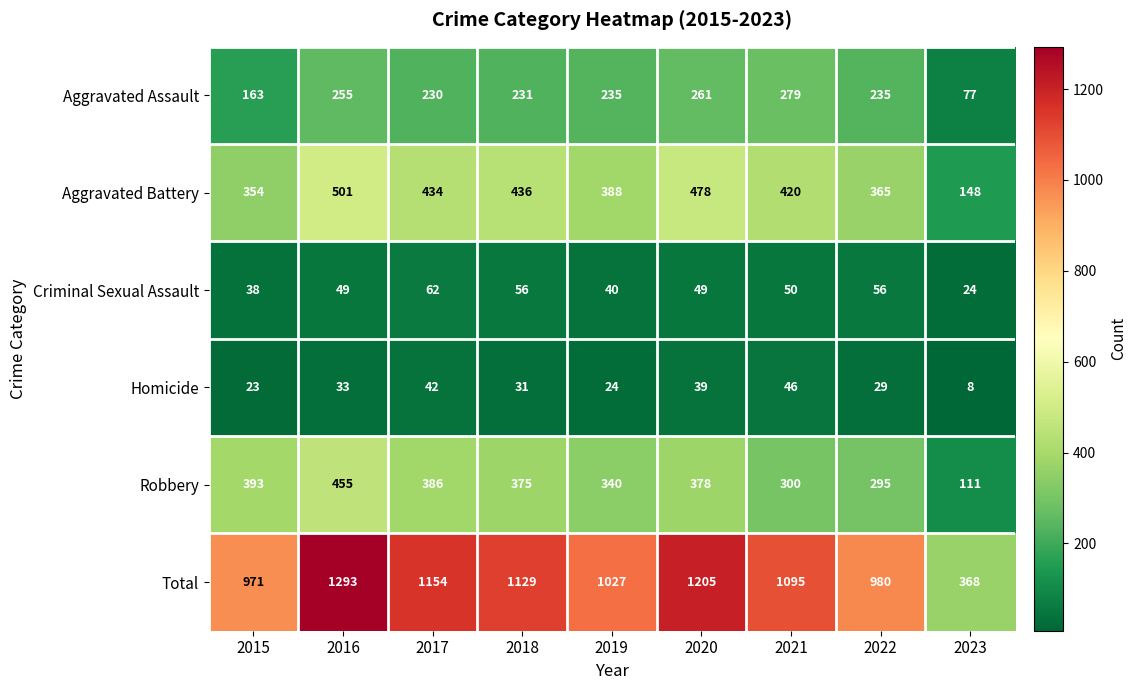

What is the spread (max minus min) of values at 2019?

1003